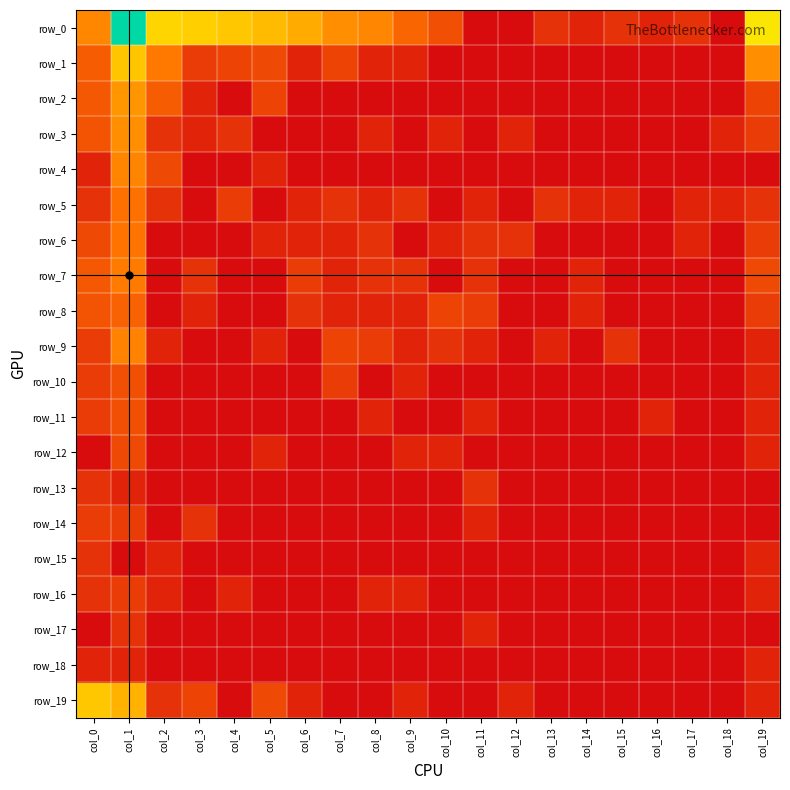

How many values in the row_12 series exceed 0?

5